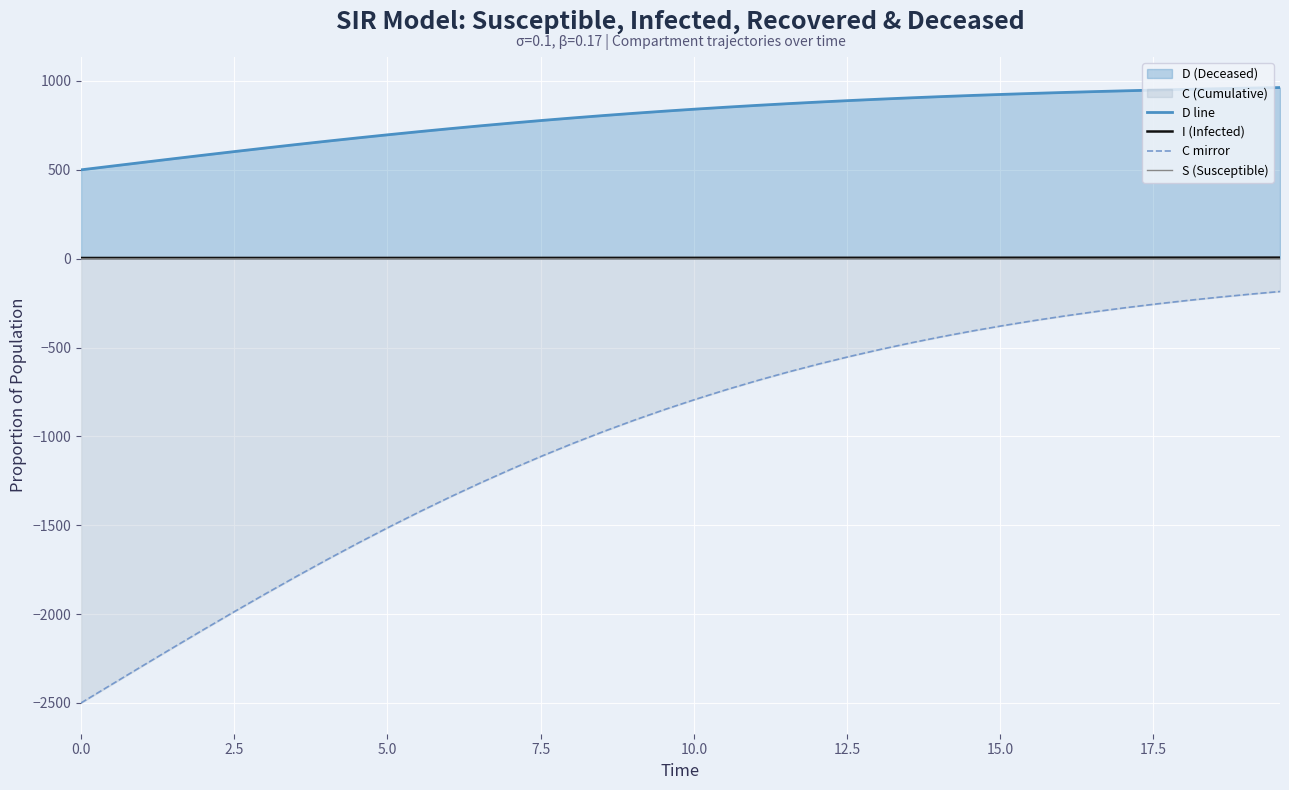

What is the highest value of the I (Infected) series?

6.0